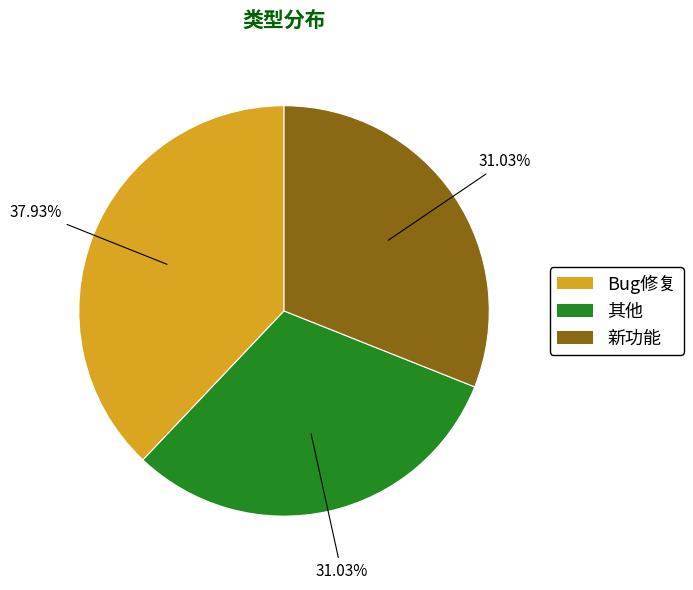

Between 其他 and Bug修复, which is larger?

Bug修复